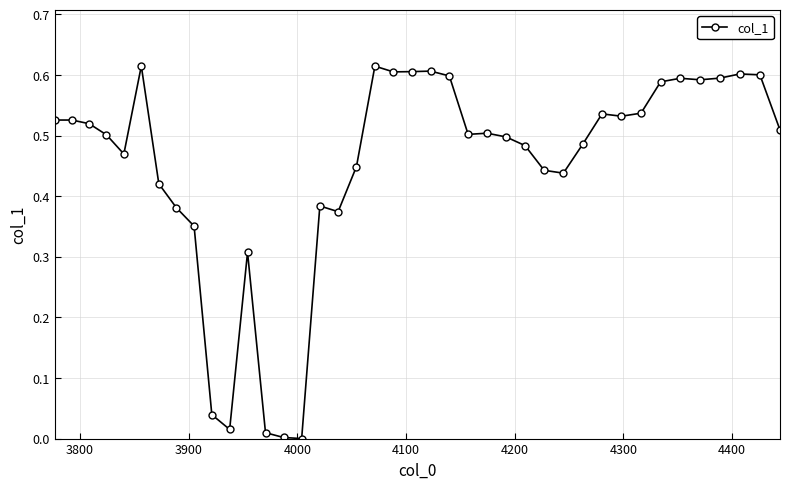

True or false: there are more than 0 points higher than both neighbors.

True